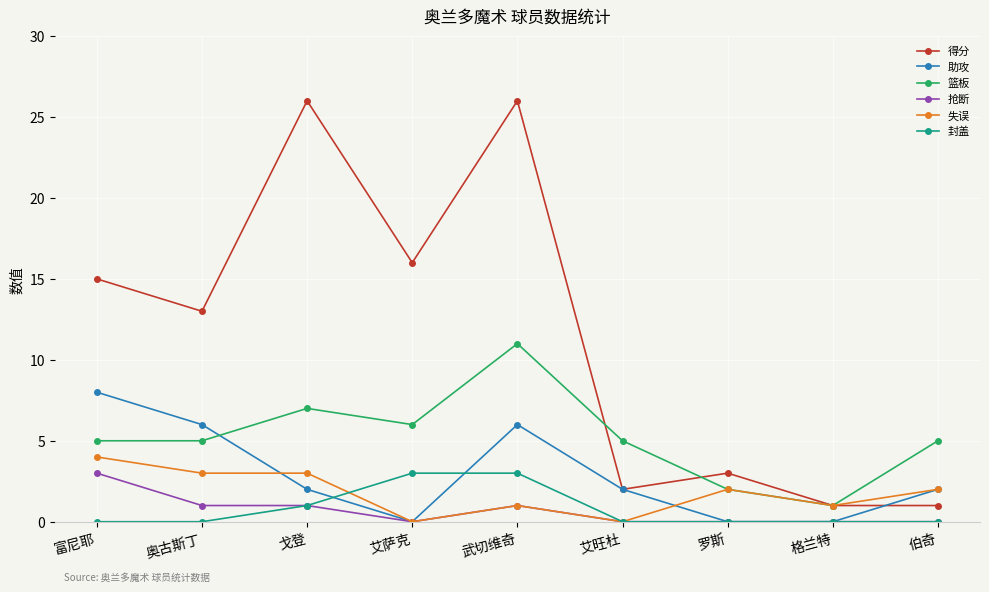

At which category is the sum across all series the highest?

武切维奇